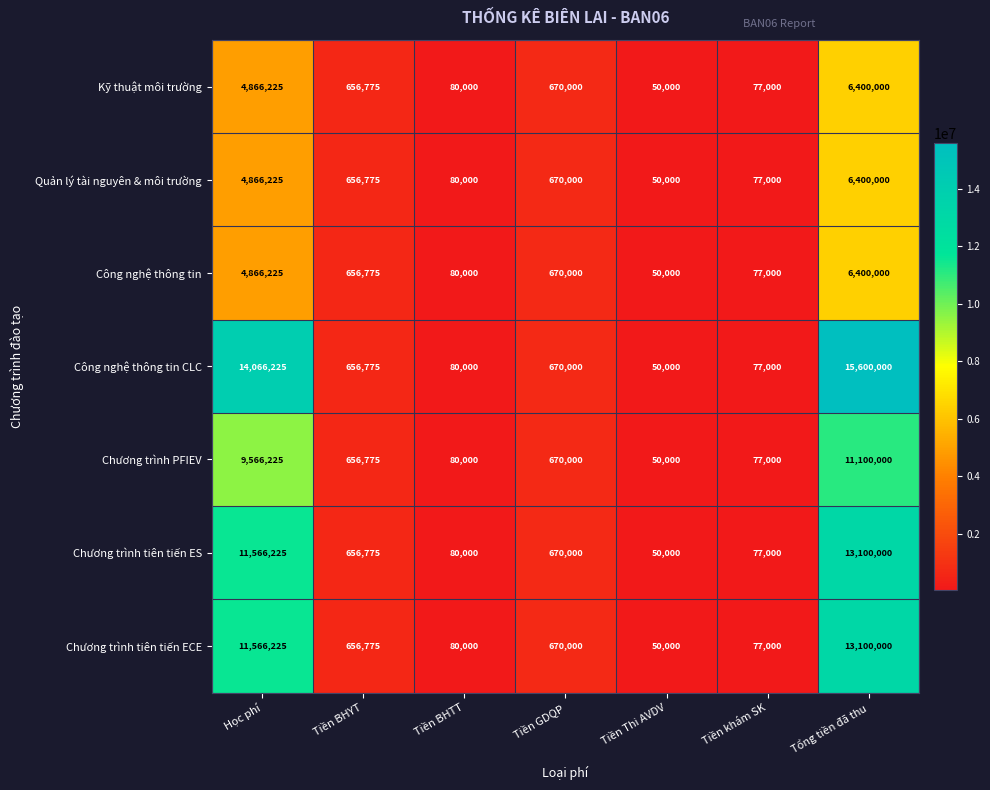

Rank the categories by Công nghệ thông tin value from lowest to highest.

Tiền Thi AVDV, Tiền khám SK, Tiền BHTT, Tiền BHYT, Tiền GDQP, Học phí, Tổng tiền đã thu